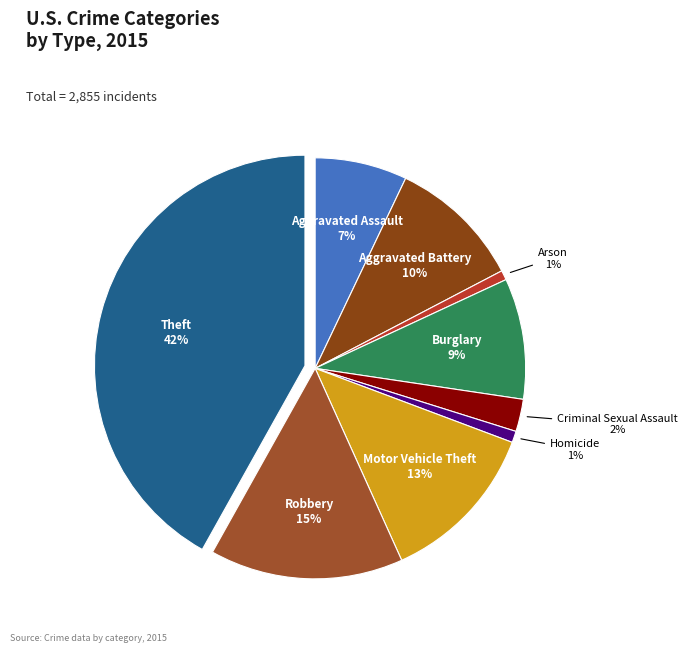

Which category has the smallest portion of the pie?

Arson